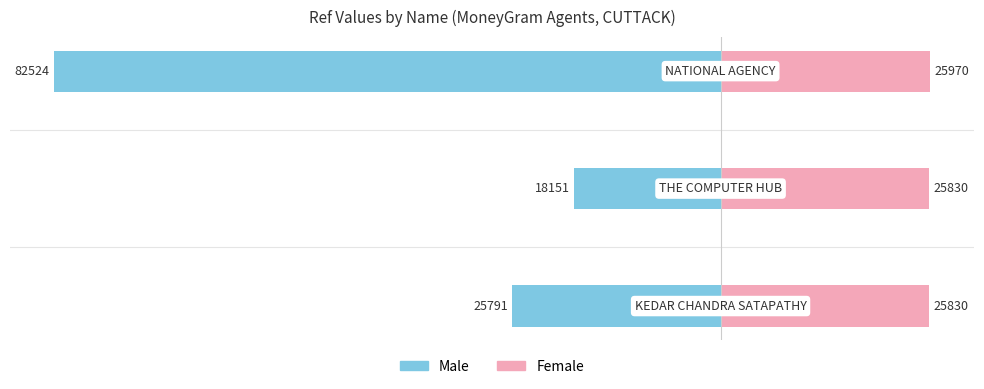

Reading right to left, extract all data points from this chart.

Ref (Male): −60000=-82524	−80000=-18151	−100000=-25791
Ref (Female): −60000=25970	−80000=25830	−100000=25830